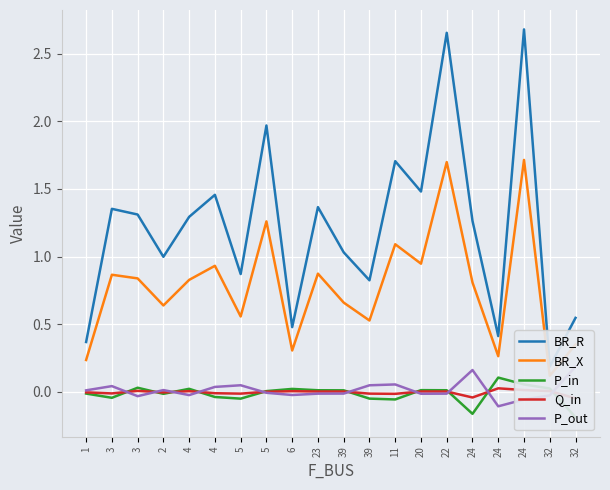

At which label does P_out reach its peak?

32